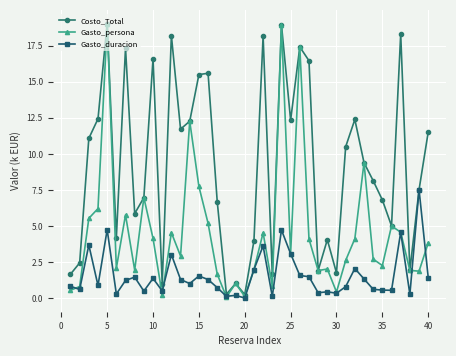

List the series in order of their overall mean, highest first.

Costo_Total, Gasto_persona, Gasto_duracion